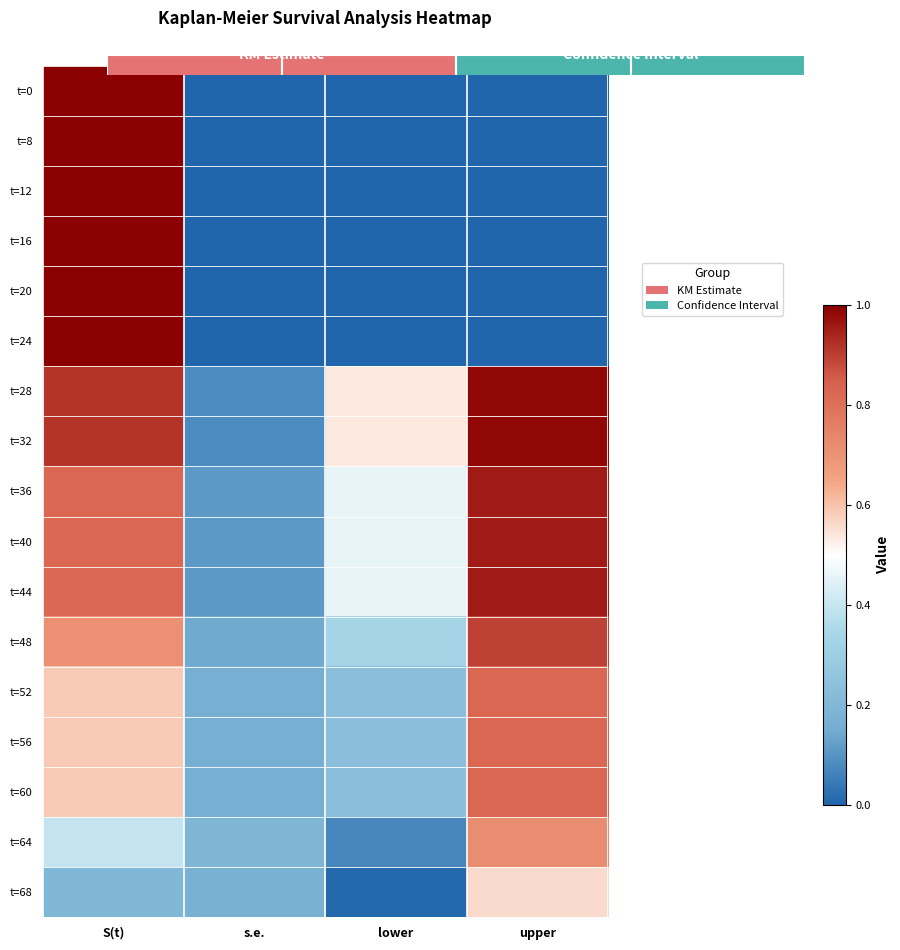

Is the value of t=44 at s.e. greater than the value of t=24 at s.e.?

Yes